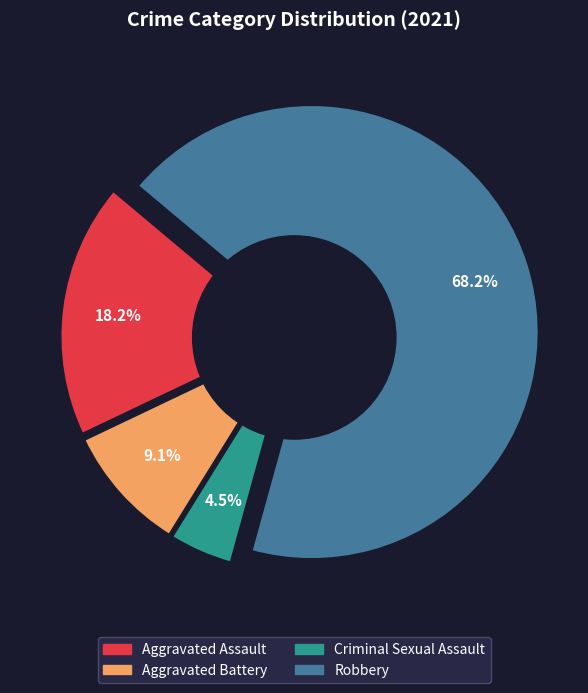

Rank the categories by value from highest to lowest.

Robbery, Aggravated Assault, Aggravated Battery, Criminal Sexual Assault